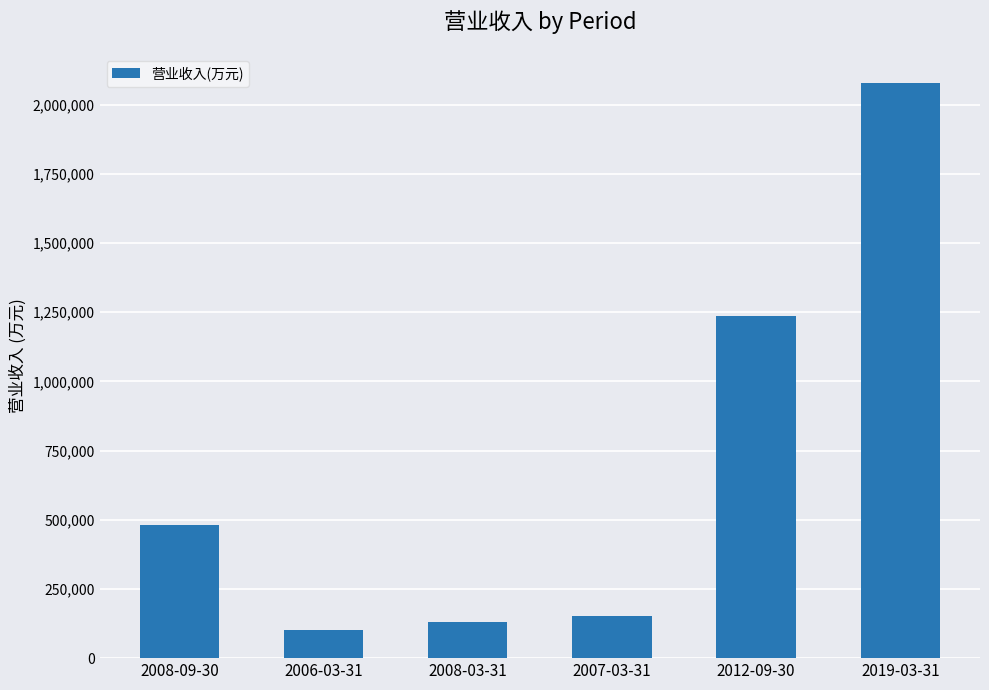

What is the maximum value shown in the chart?

2079941